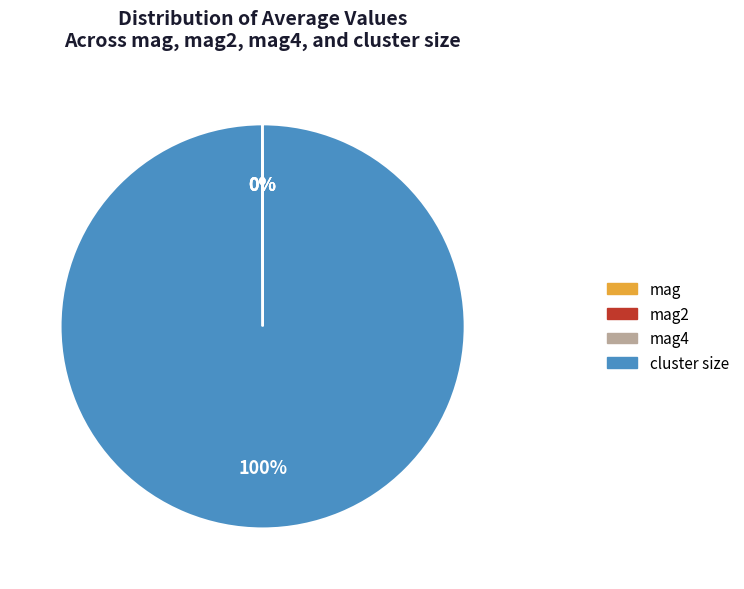

Does any single category account for the majority?

Yes